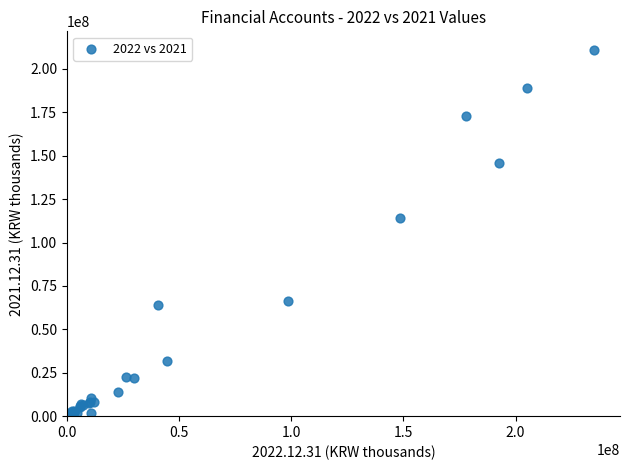

What Y value in the scatter plot is closest to 105569803?

114064801